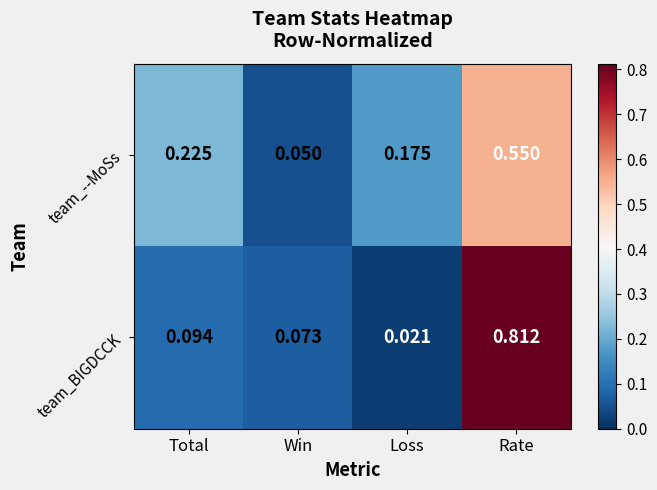

At which category does the chart reach its minimum across all series?

Loss